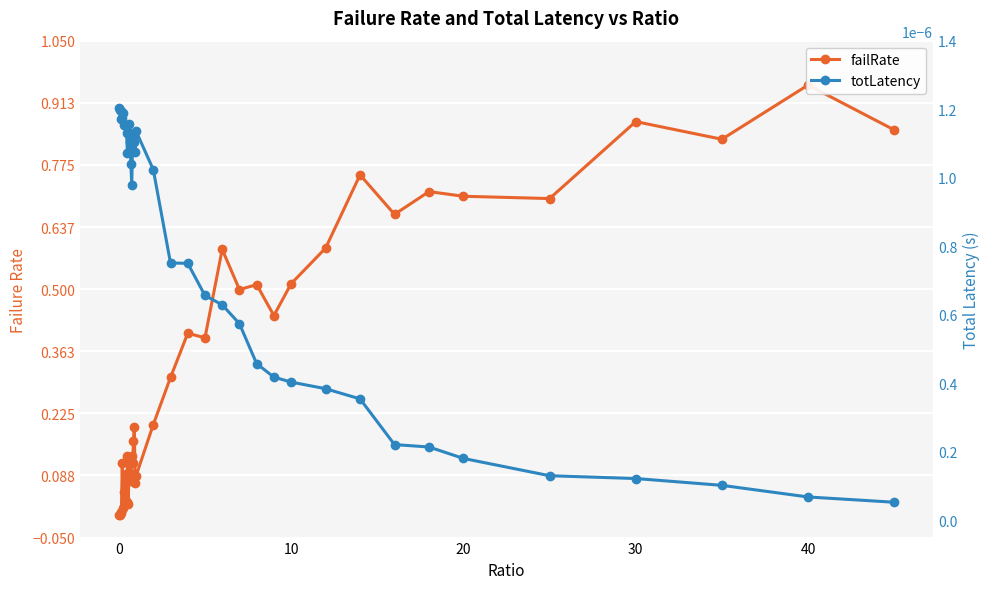

Reading left to right, extract all data points from this chart.

failRate: 0.0	0.0	0.0	0.0	0.1	0.0	0.1	0.0	0.1	0.0	0.1	0.0	0.1	0.1	0.1	0.1	0.1	0.2	0.2	0.1	0.1	0.2	0.3	0.4	0.4	0.6	0.5	0.5	0.4	0.5	0.6	0.8	0.7	0.7	0.7	0.7	0.9	0.8	1.0	0.9
totLatency: 0.0	0.0	0.0	0.0	0.0	0.0	0.0	0.0	0.0	0.0	0.0	0.0	0.0	0.0	0.0	0.0	0.0	0.0	0.0	0.0	0.0	0.0	0.0	0.0	0.0	0.0	0.0	0.0	0.0	0.0	0.0	0.0	0.0	0.0	0.0	0.0	0.0	0.0	0.0	0.0